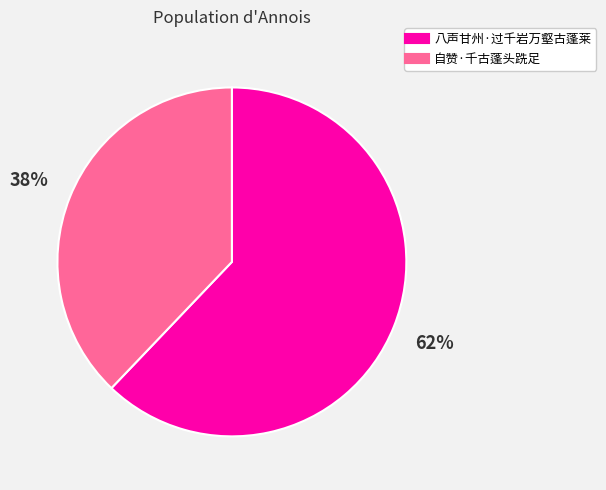

Is it true that 自赞·千古蓬头跣足 is 31% of the pie?

False